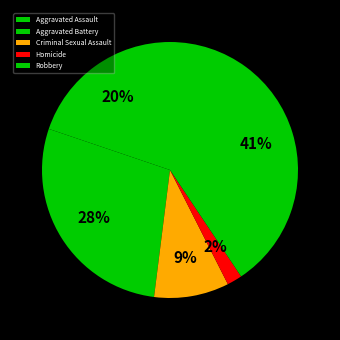

Is it true that Aggravated Battery is 28% of the pie?

True